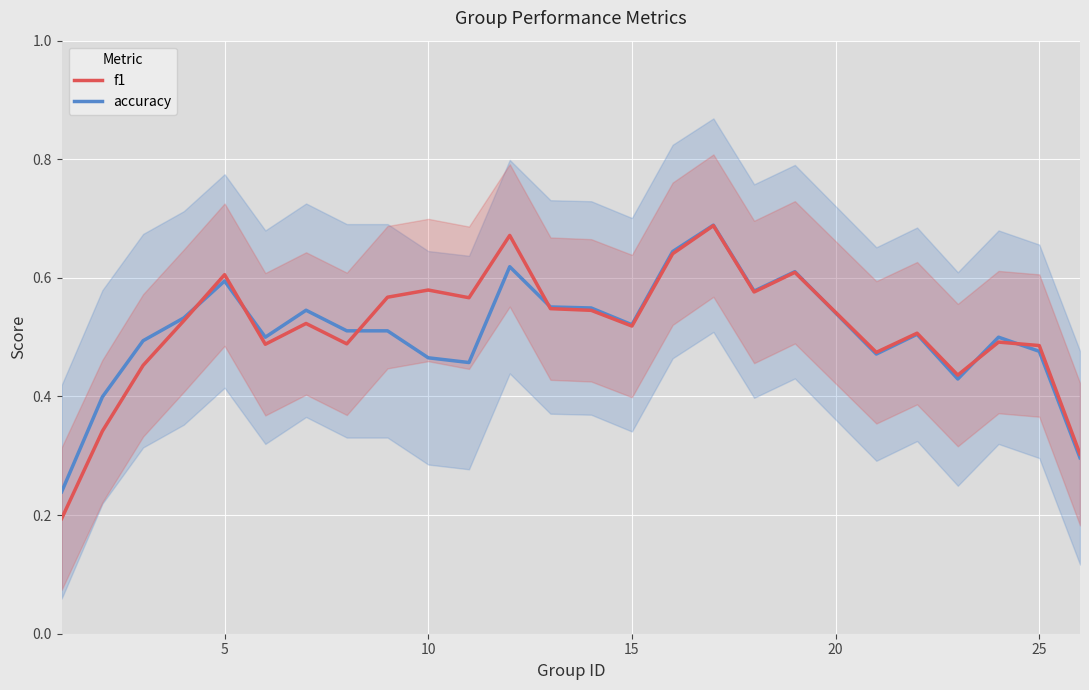

How many distinct data groups are displayed?

2